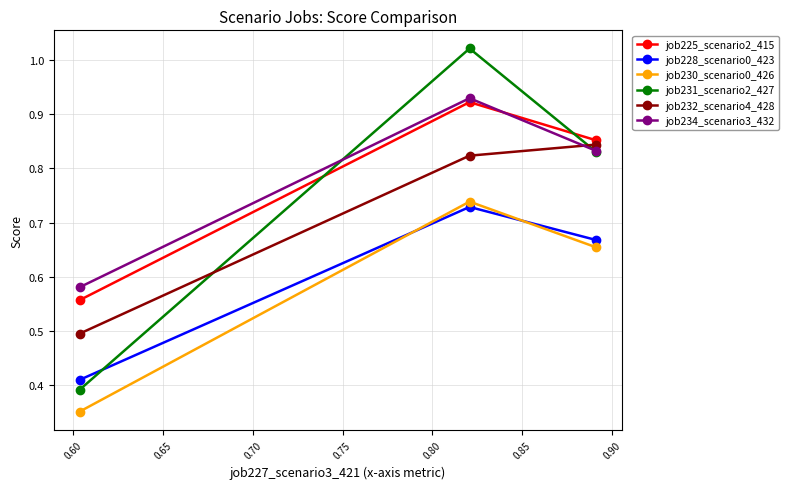

What is the difference between the maximum and second lowest values in the job234_scenario3_432 series?

0.1